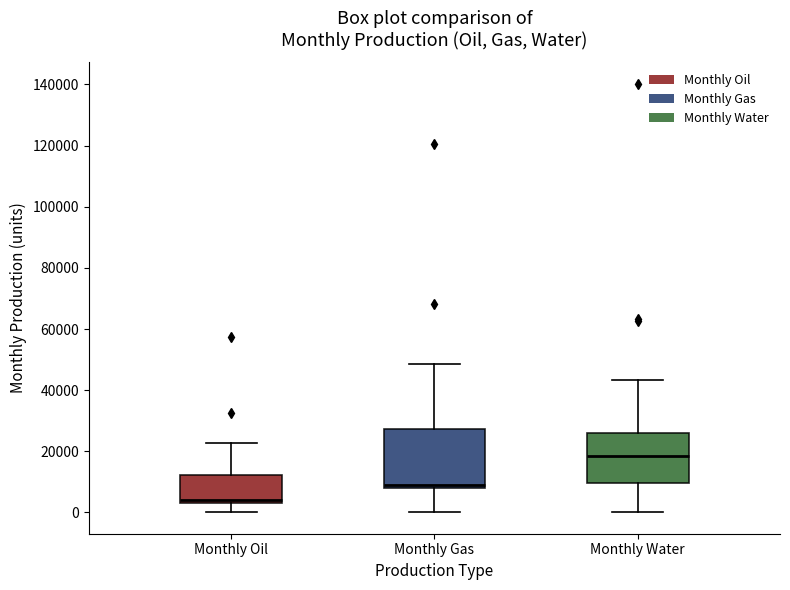

Where is the upper edge of the box for Monthly Oil on the y-axis? The values are not printed on the chart, so give them approximately, as read against the axis.

12000